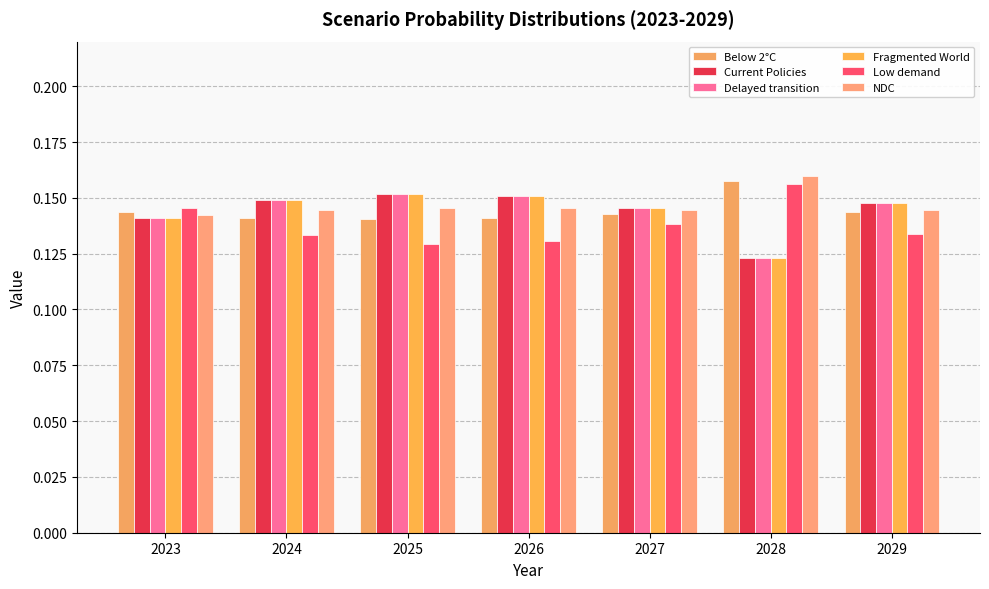

Are the bars horizontal?

No